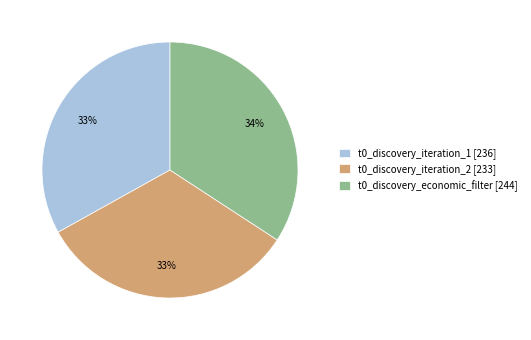

Count the number of slices in the pie.

3